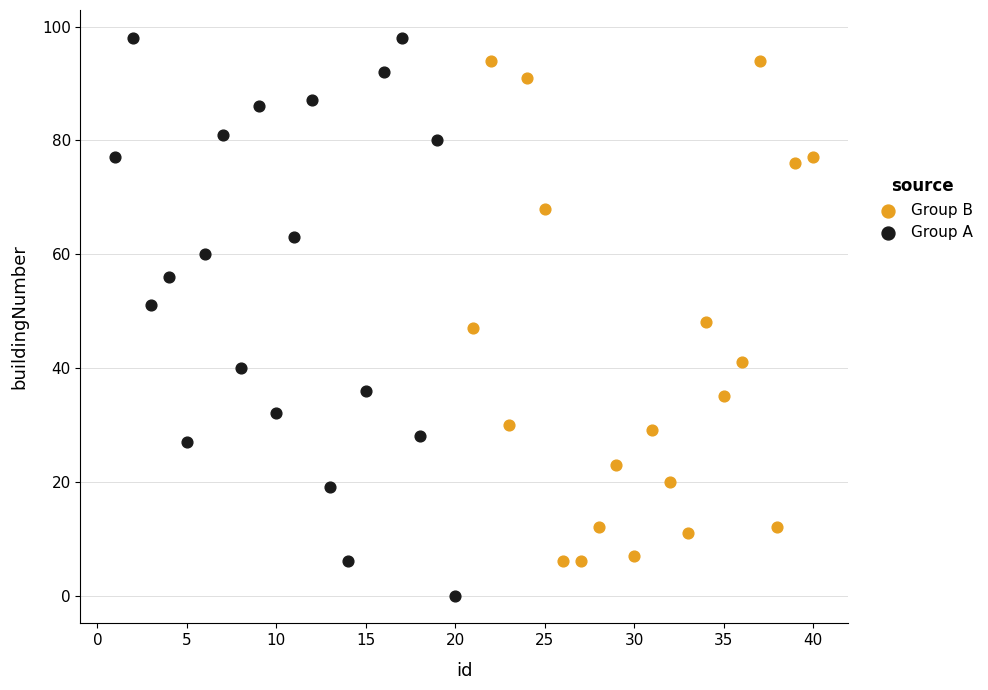

Which series contains the lowest Y value?

Group A